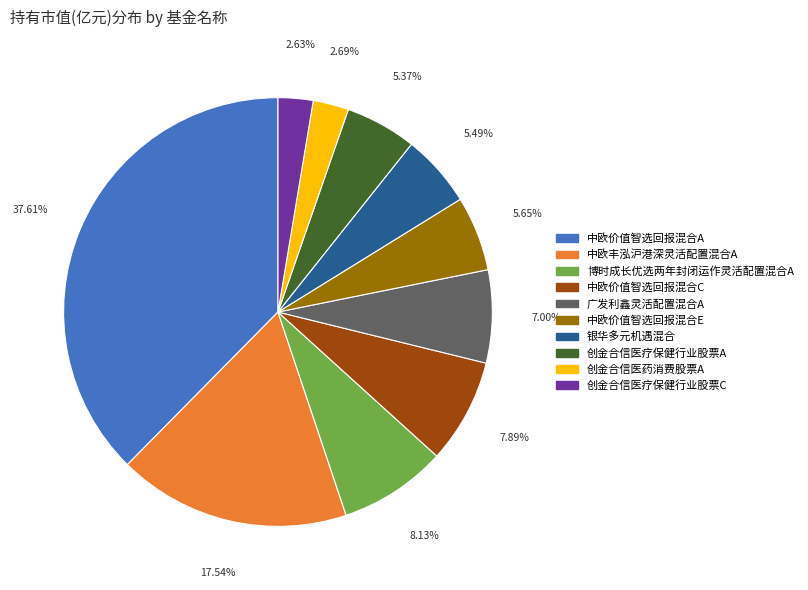

Is there any slice that represents more than half of the pie?

No